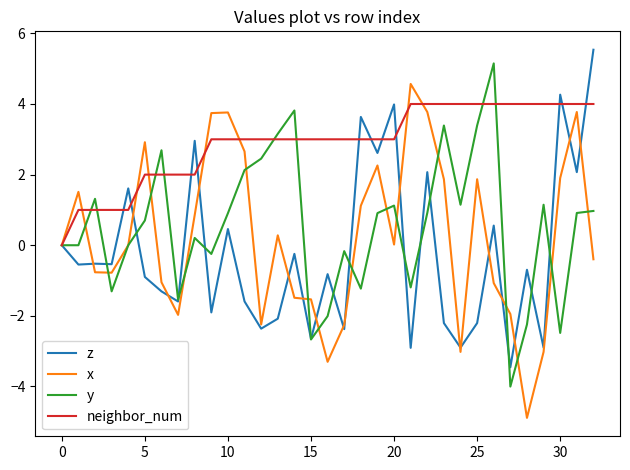

What is the difference between the maximum and second lowest values in the neighbor_num series?

3.0